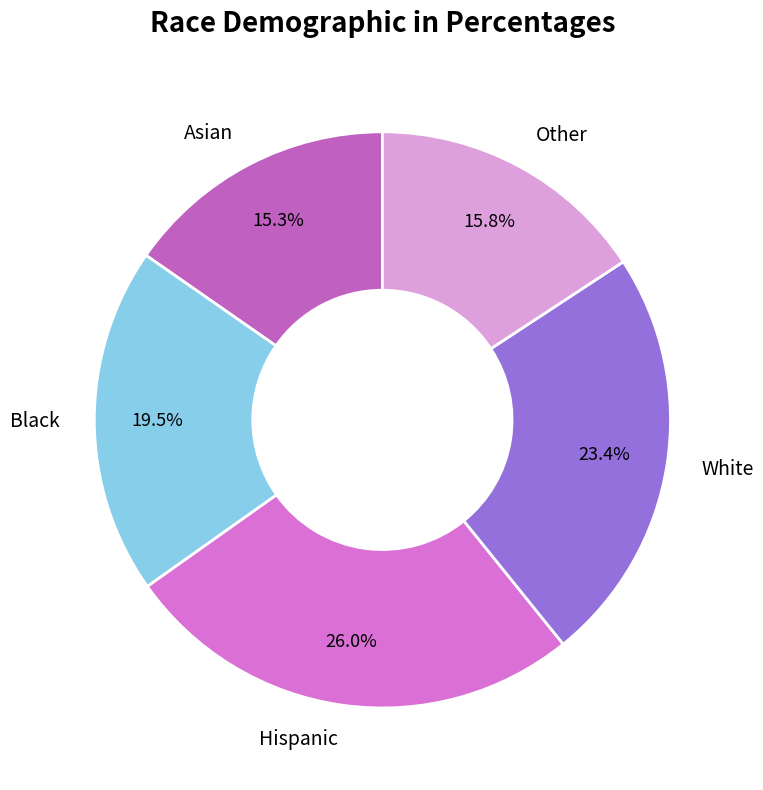

What percentage do Asian and Black together represent?

34.8%